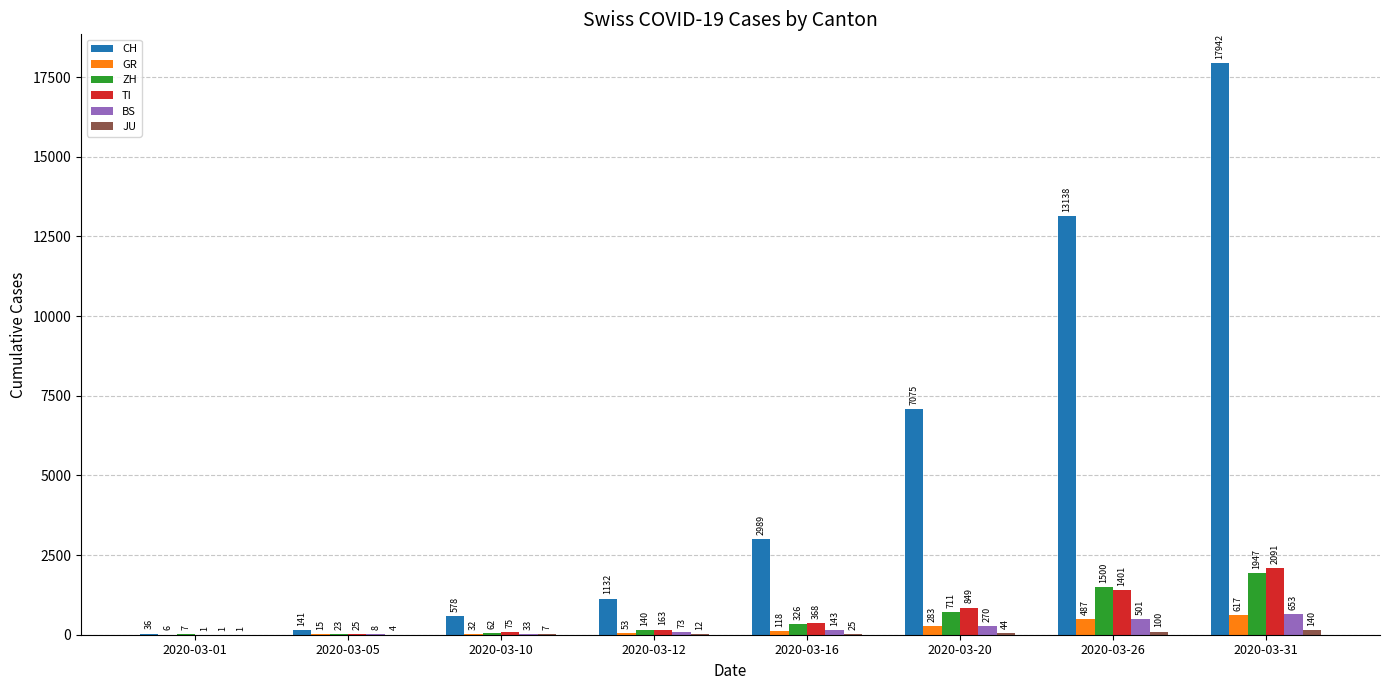

Is the value of BS at 2020-03-26 greater than the value of CH at 2020-03-31?

No